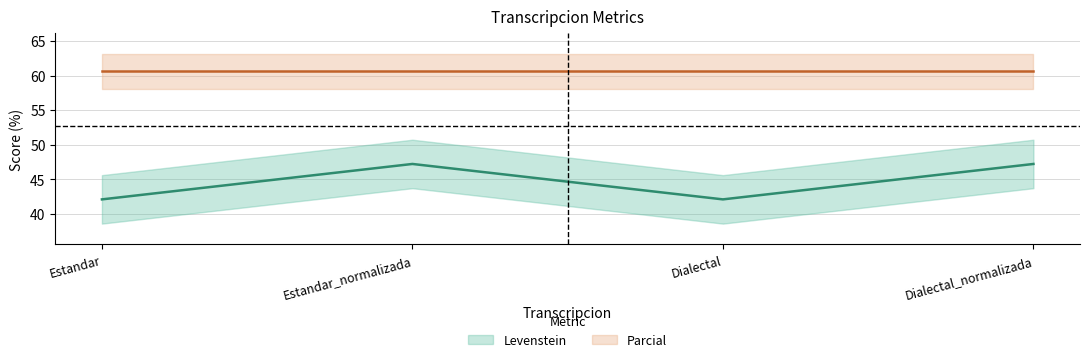

Is this an area chart (filled region under the line)?

No